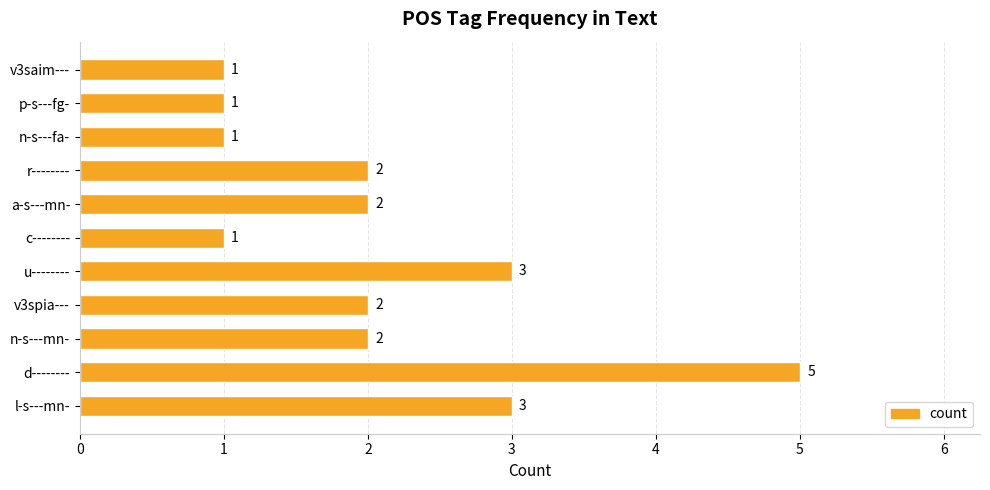

What is the change in value from d-------- to r--------?

-3